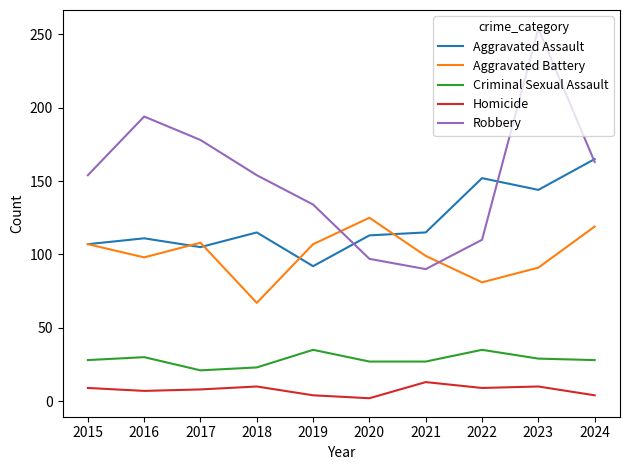

What is the sum of the Criminal Sexual Assault values at 2018 and 2021?

50